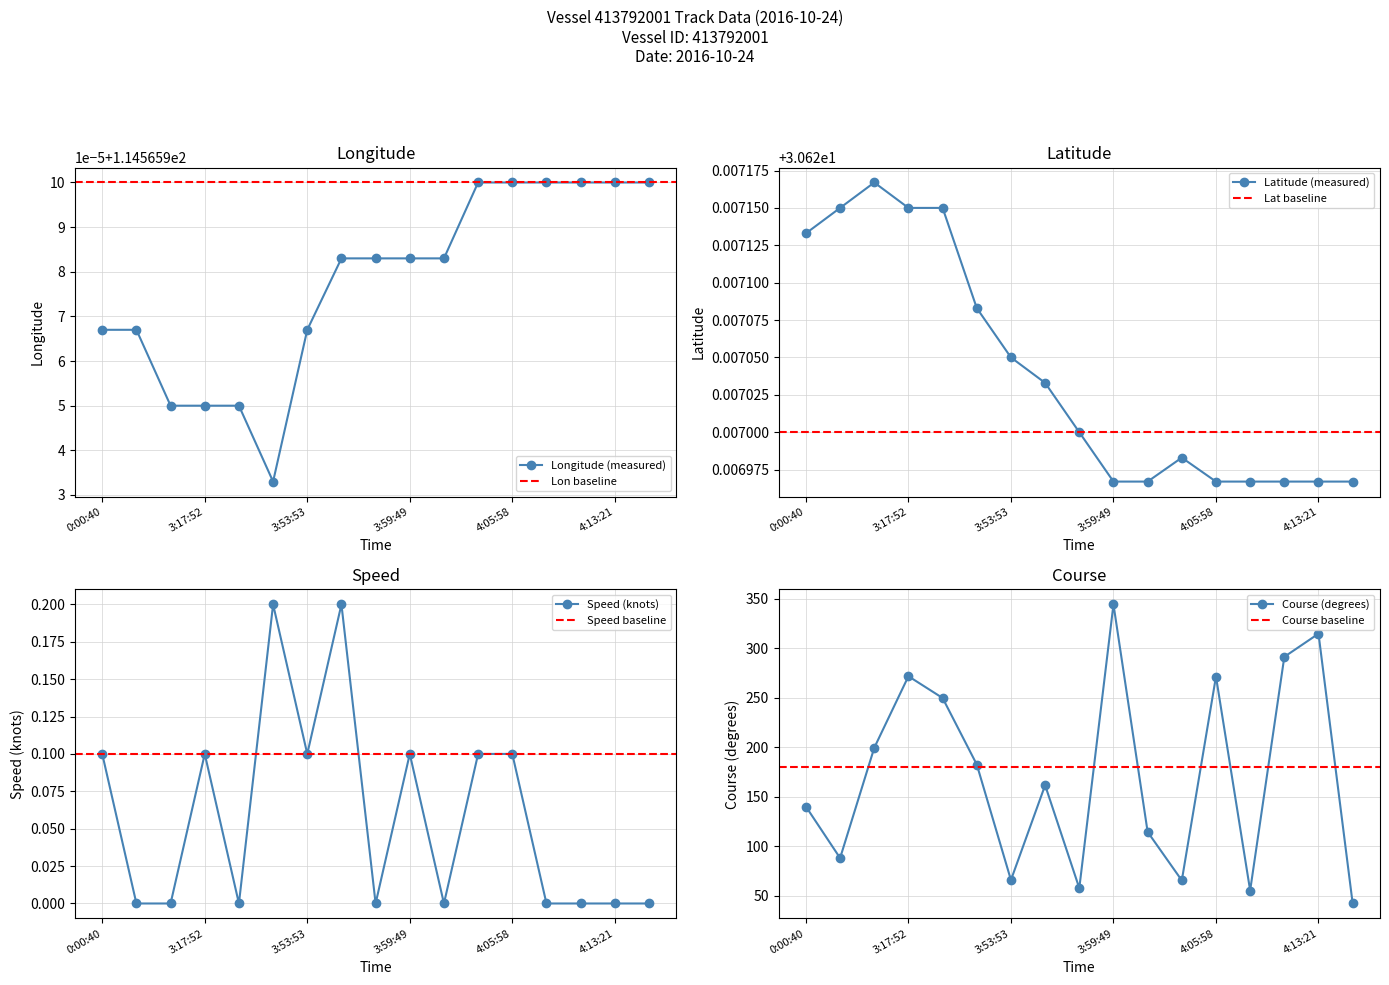

The Course (col9) series shows 23.5 at 4:10:31. True or false?

False